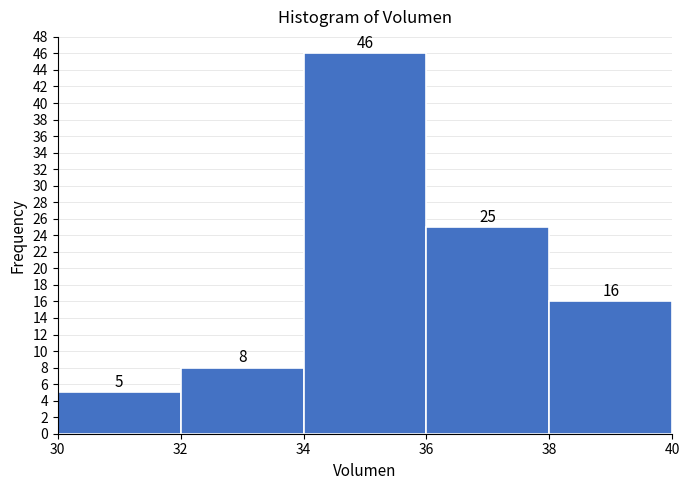

Reading left to right, transcribe this chart: for each bar, give the range it covers on the x-axis and its height.

30 to 32: 5
32 to 34: 8
34 to 36: 46
36 to 38: 25
38 to 40: 16